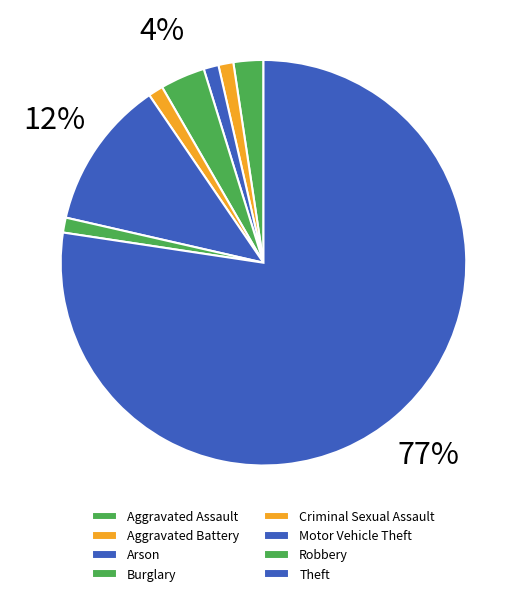

Combined, do Robbery and Criminal Sexual Assault account for over 50%?

No